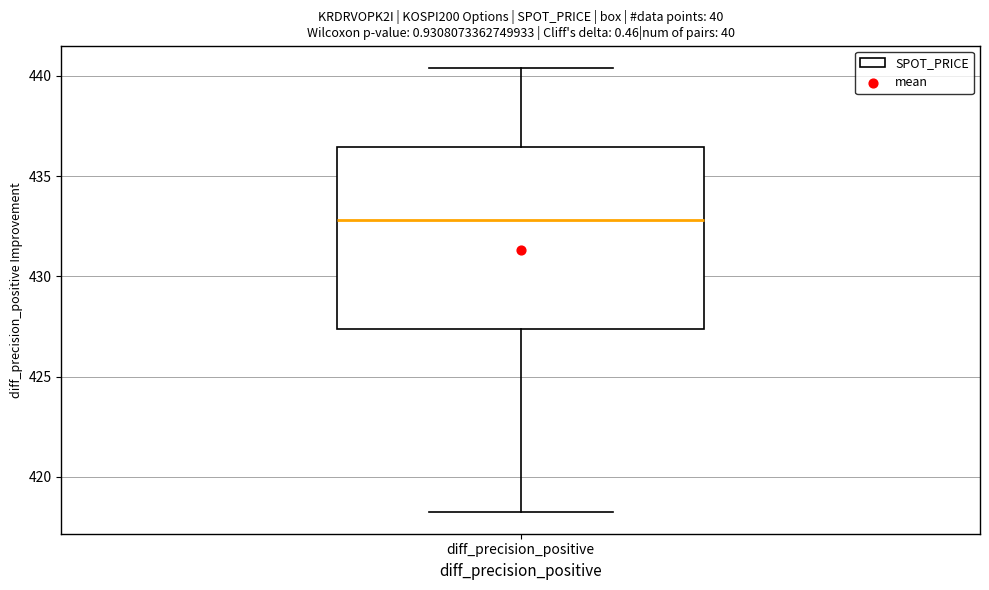

Read this box plot against the y-axis: the position of the median line, the range covered by the box, and the ends of both whiskers. The values are not printed on the chart, so give them approximately, as read against the axis.

median 433.0, box 427.5 to 436.5, whiskers 418.5 to 440.5